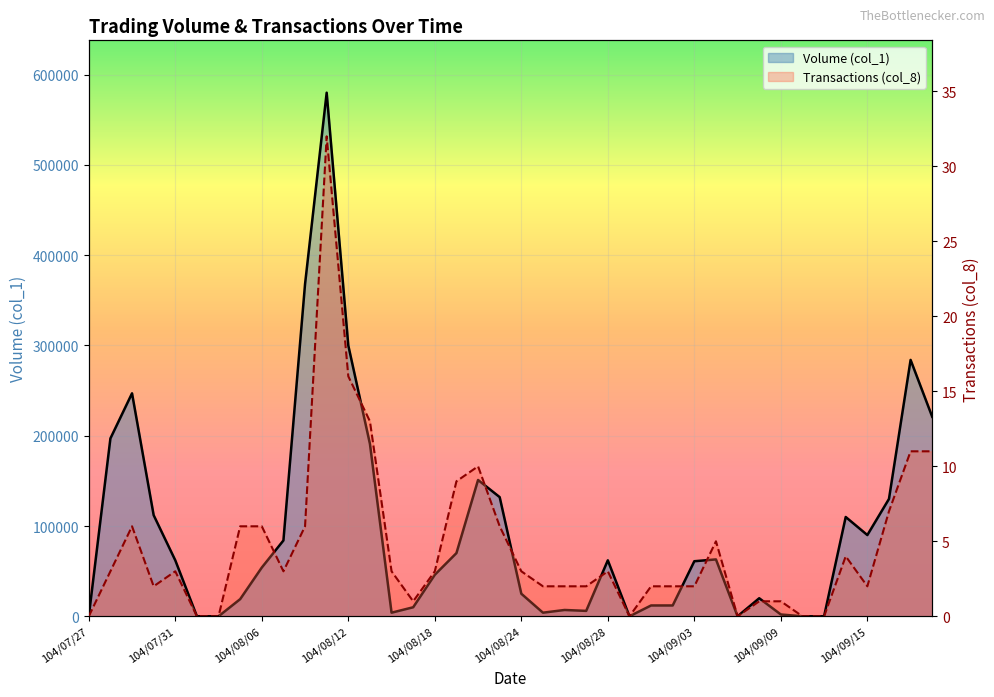

Is it true that Volume (col_1) equals 170460 at 104/09/17?

False